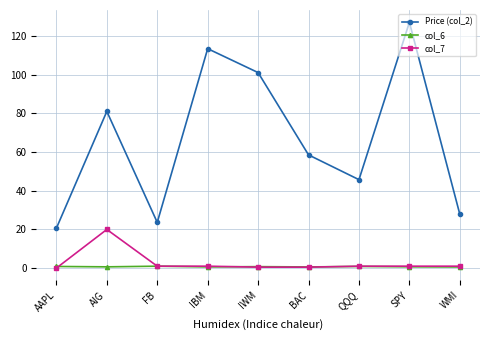

Which series has the largest range (max minus min)?

Price (col_2)